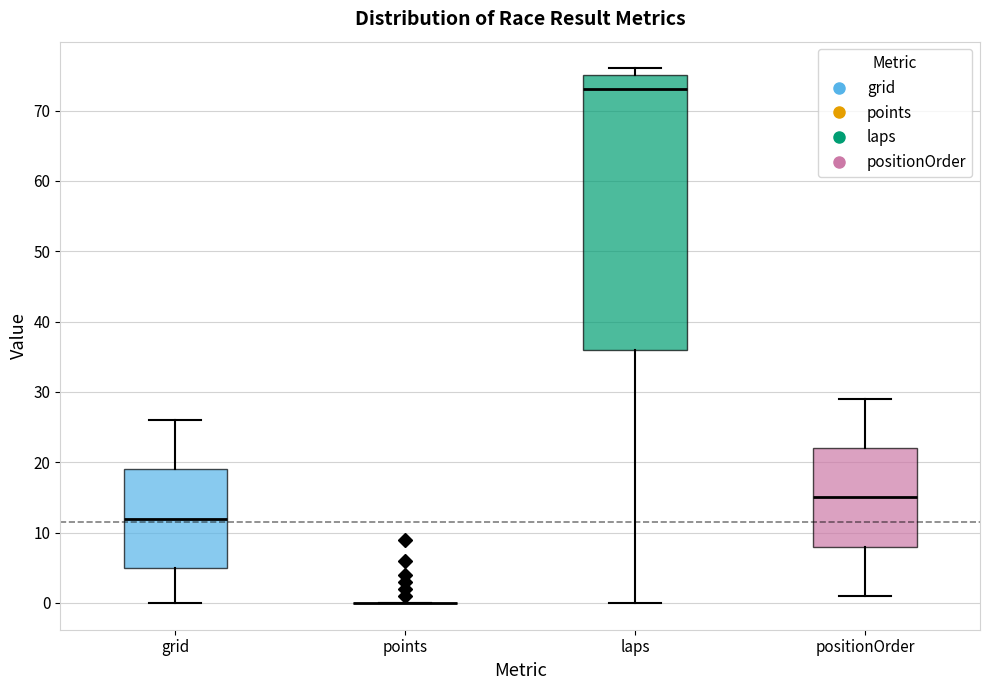

Reading left to right, read every box against the y-axis: the position of its median line, the range the box covers, and the ends of its whiskers. The values are not printed on the chart, so give them approximately, as read against the axis.

grid: median 12, box 5 to 19, whiskers 0 to 26
points: box collapsed to a line at 0, whiskers 0 to 0
laps: median 73, box 36 to 75, whiskers 0 to 76
positionOrder: median 15, box 8 to 22, whiskers 1 to 29